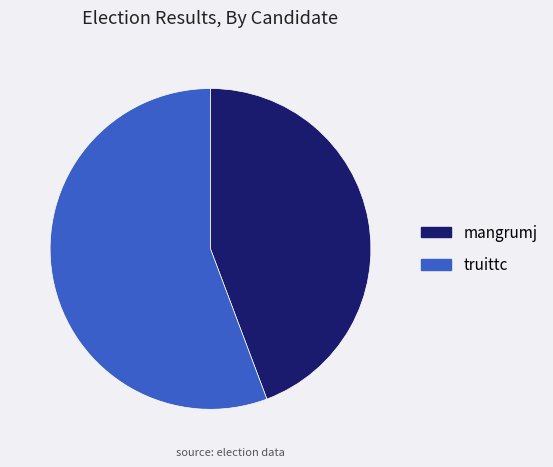

Is it true that truittc is 56% of the pie?

True